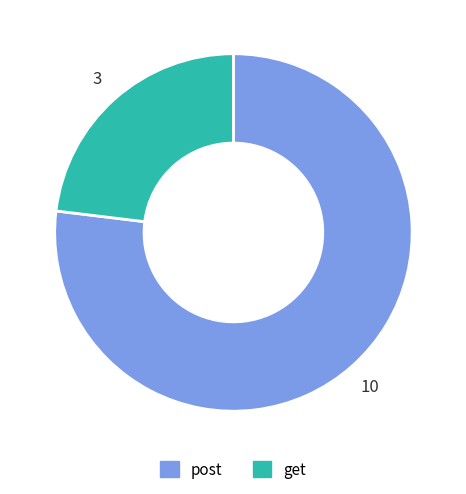

Is it true that get is 23% of the pie?

True